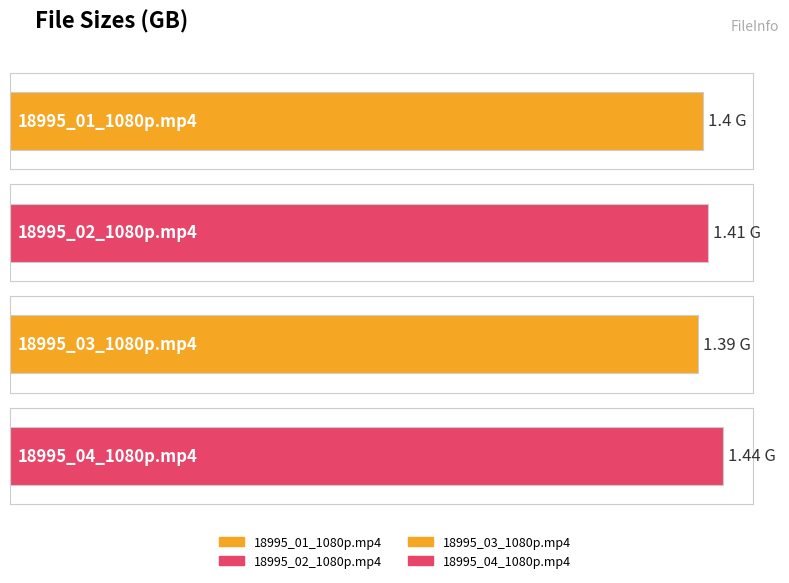

Reading right to left, list all the values displayed in this chart.

1.4	1.4	1.4	1.4